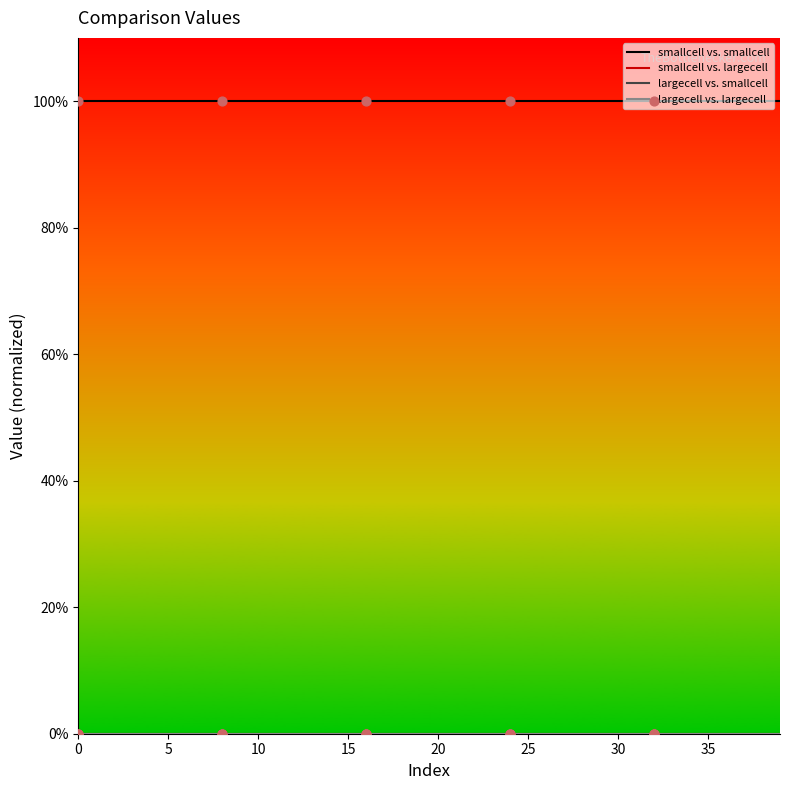

Is this an area chart (filled region under the line)?

No